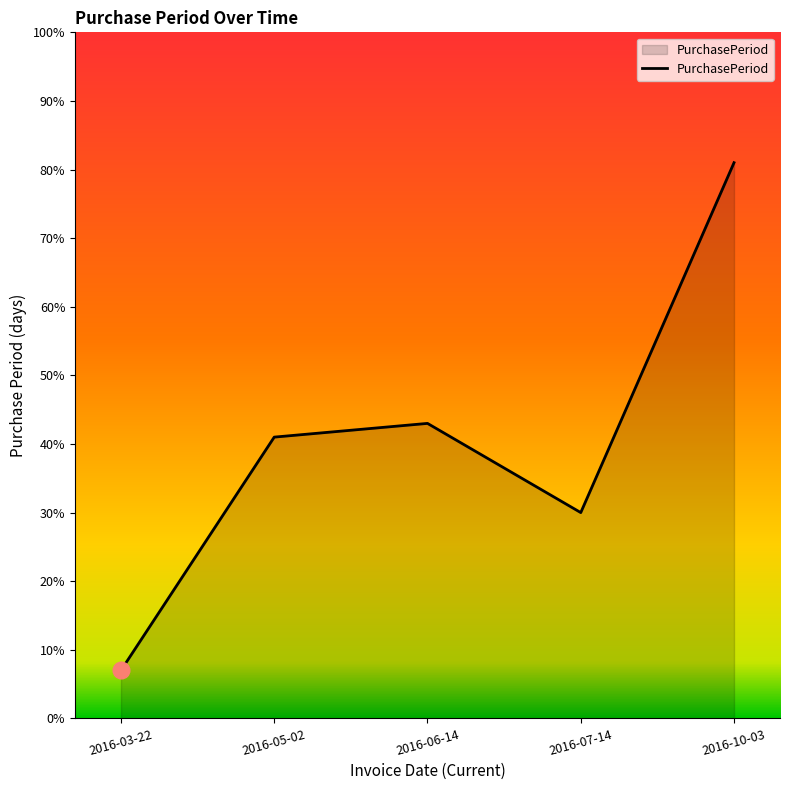

Is it true that the value at 2016-03-22 is 7?

True